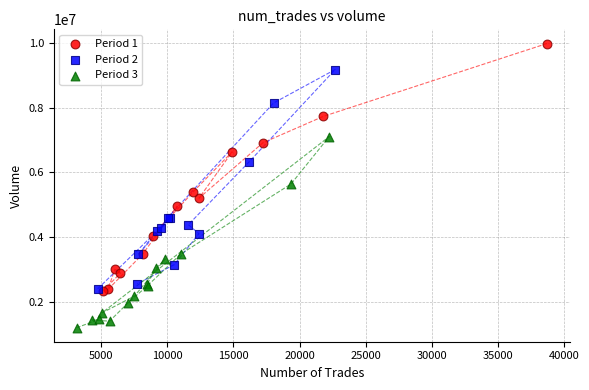

Which series reaches the minimum Y coordinate?

Period 3